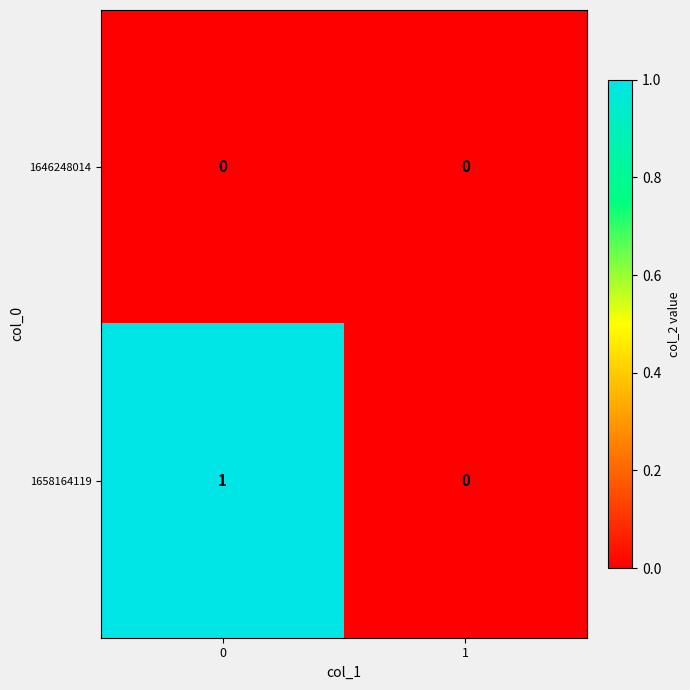

Reading left to right, list all the values displayed in this chart.

1646248014: 0=0	1=0
1658164119: 0=1	1=0